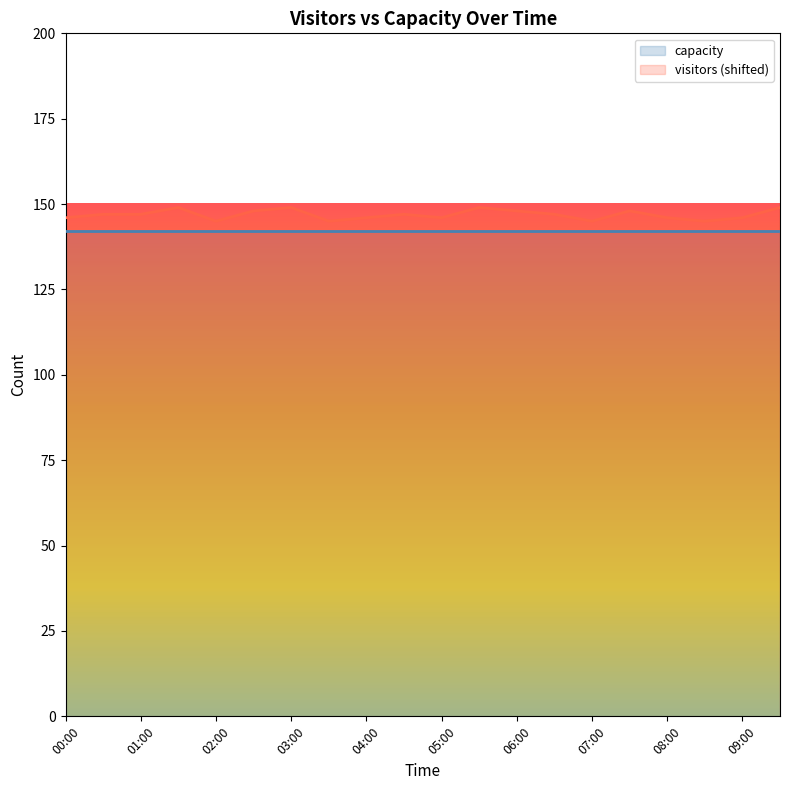

The value at 04:00 is 261. True or false?

False